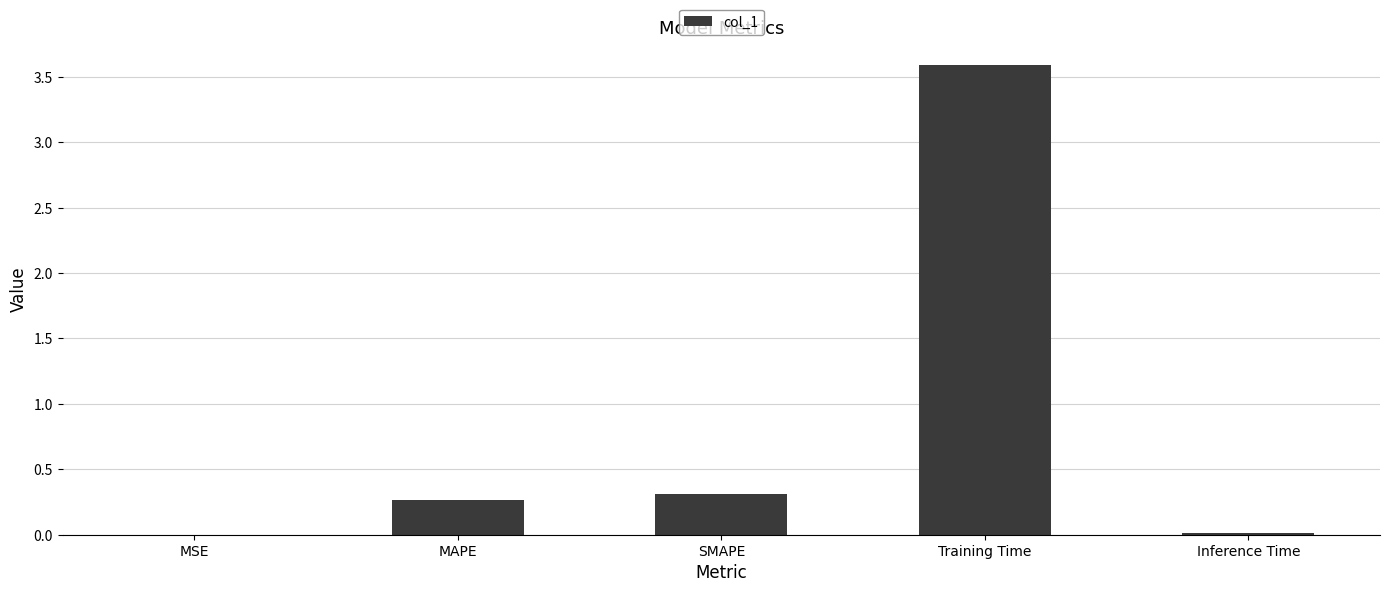

What is the sum of all values?

4.2